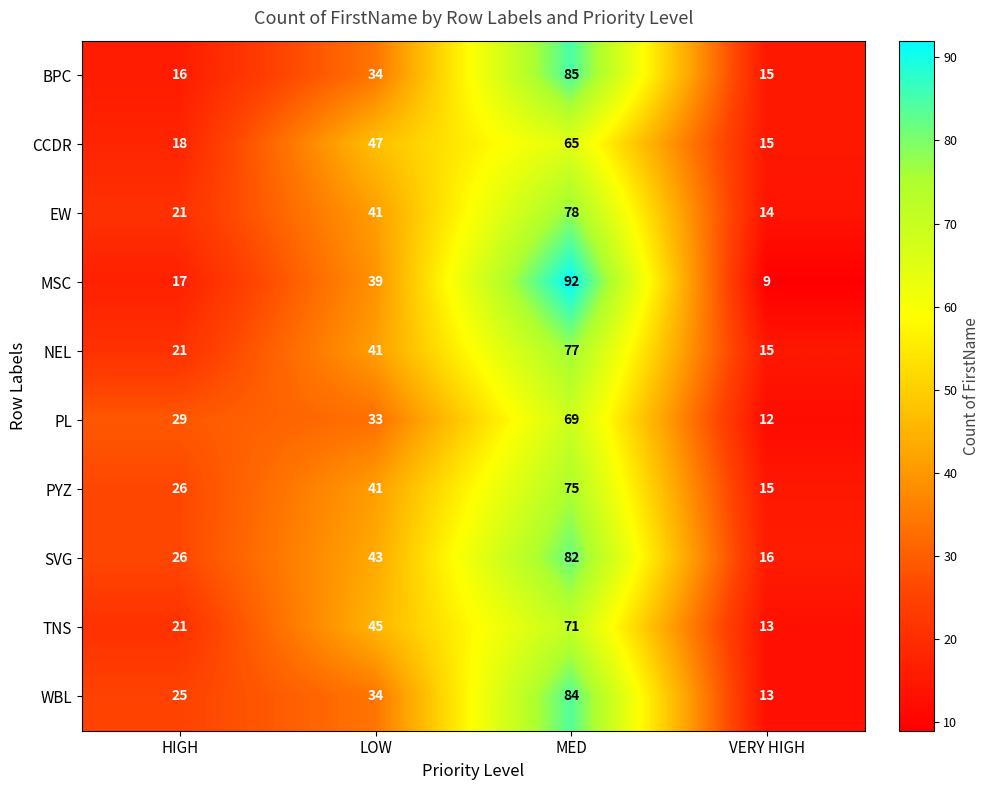

The value of SVG at MED is 82. True or false?

True